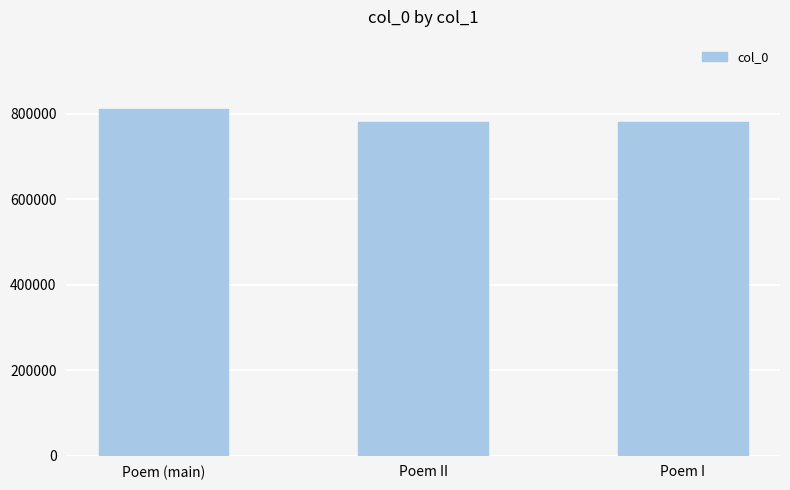

What value does the data have at Poem II?

781211